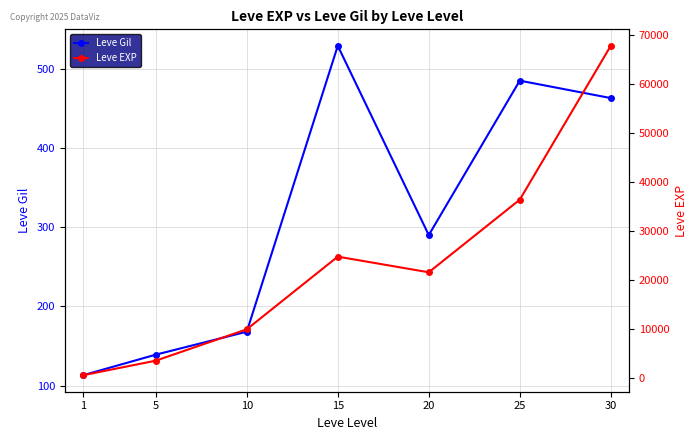

What are all the series names shown in the legend?

Leve Gil, Leve EXP